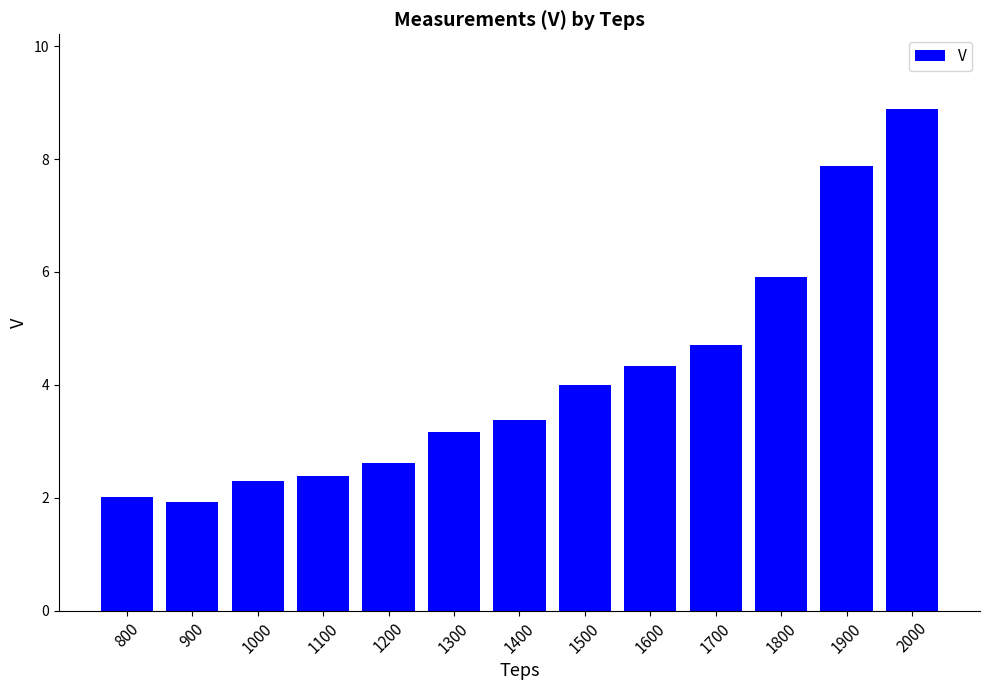

List the labels in order of value, largest first.

2000, 1900, 1800, 1700, 1600, 1500, 1400, 1300, 1200, 1100, 1000, 800, 900